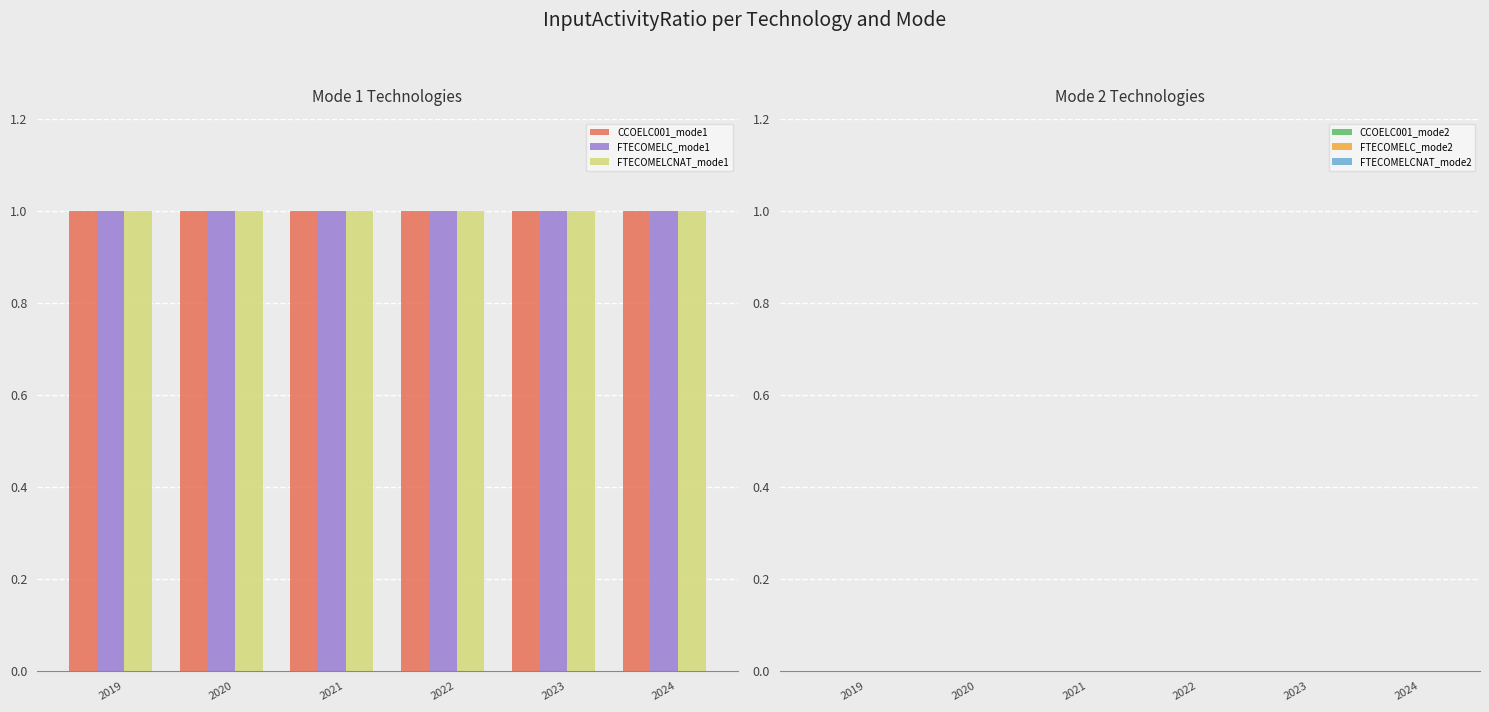

At how many categories does at least one series exceed 0?

6